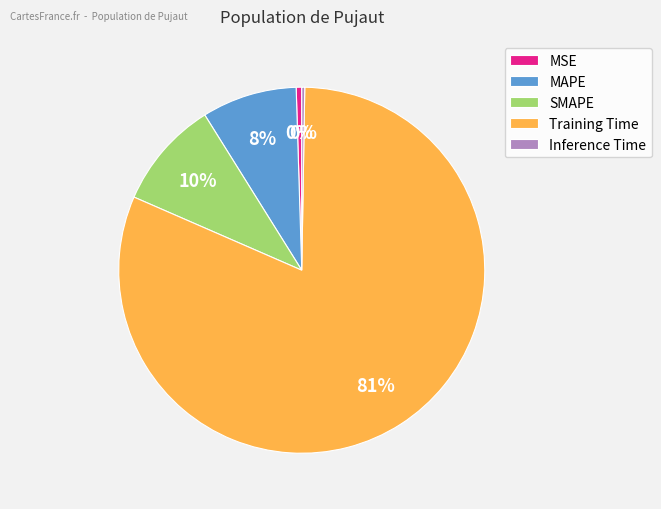

Is the sum of SMAPE and MSE greater than half?

No